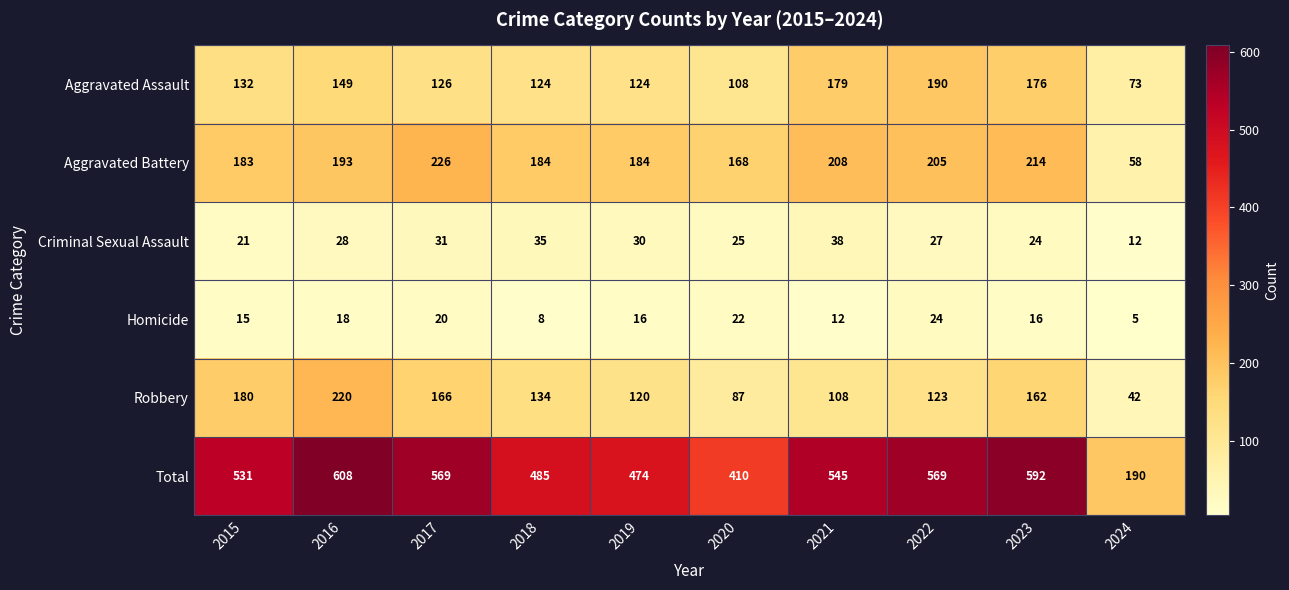

What is the difference between the maximum and minimum values in the Robbery series?

178